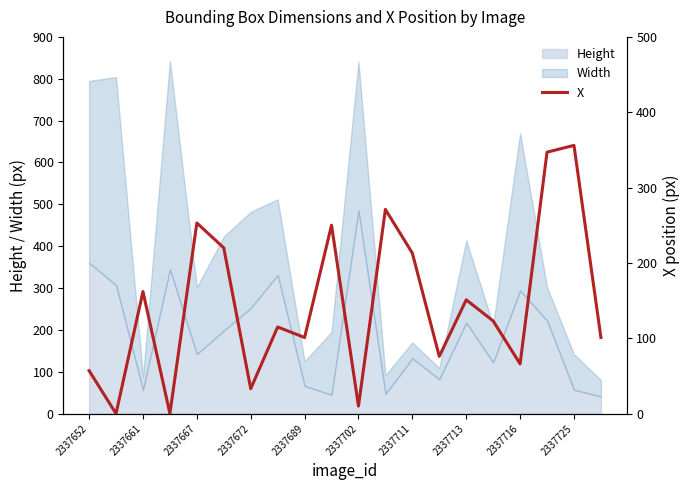

The Height series shows 27 at 2337711. True or false?

False